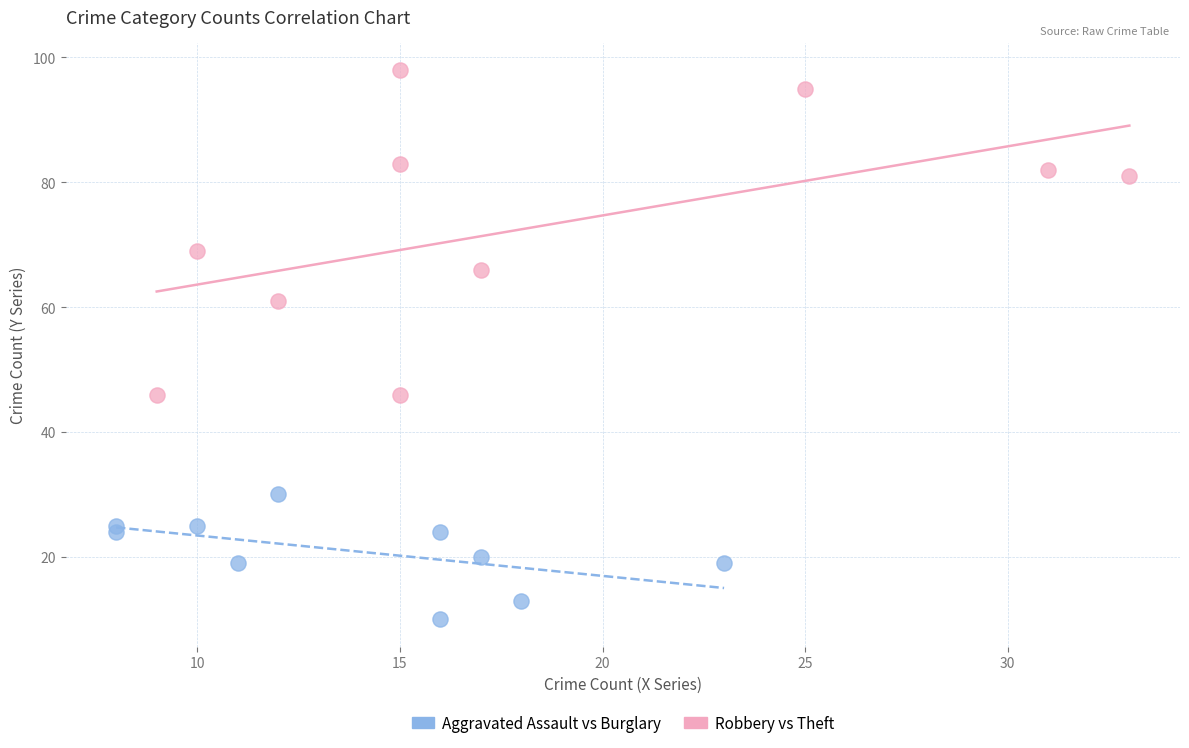

Which series reaches the minimum Y coordinate?

Aggravated Assault vs Burglary